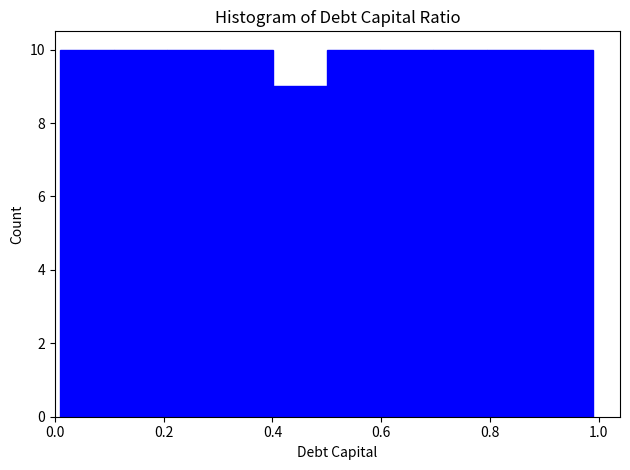

How tall is the bar that spans 0.892 to 0.990 on the x-axis? Neither the bar edges nor the heights are printed on the chart, so give them approximately, as read against the axes.

10